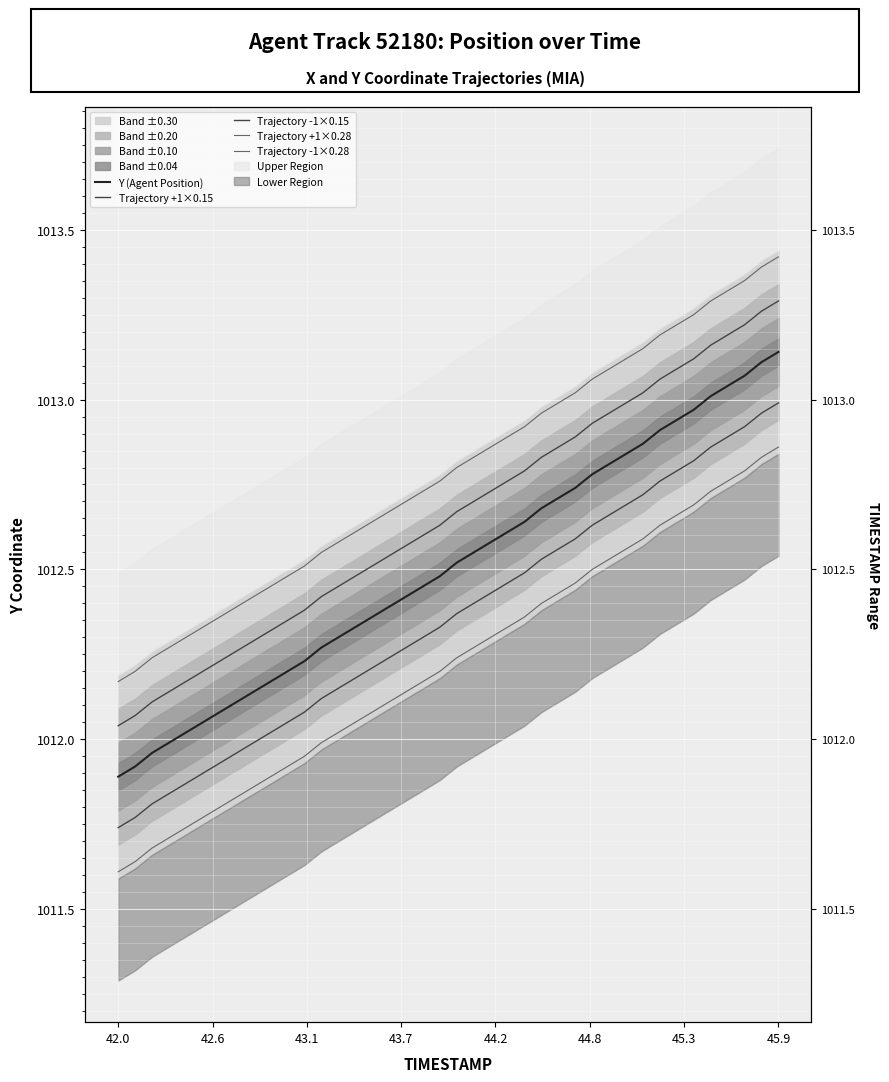

True or false: Trajectory -1×0.28 and Trajectory +1×0.28 cross at least once.

False